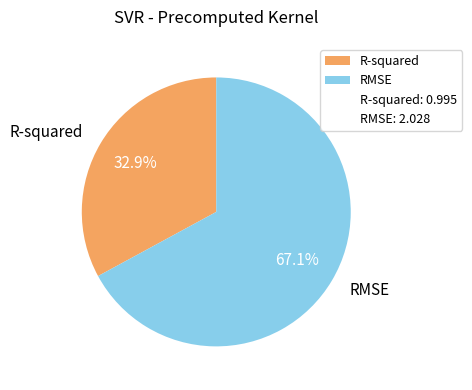

To the nearest percent, what is the difference between the RMSE and R-squared slice percentages?

34%